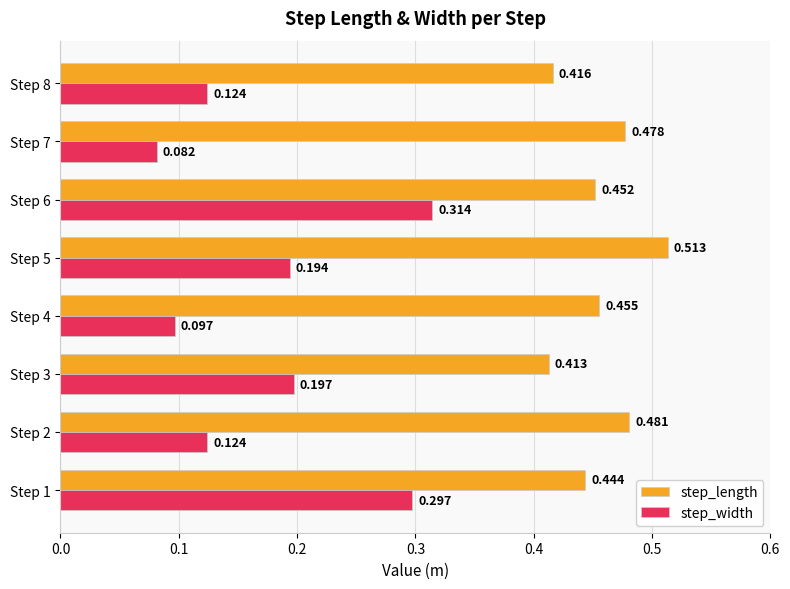

Rank the series by their maximum value, from lowest to highest.

step_width, step_length